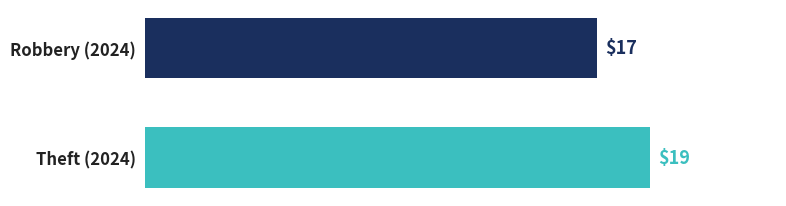

What is the sum of all values?

36